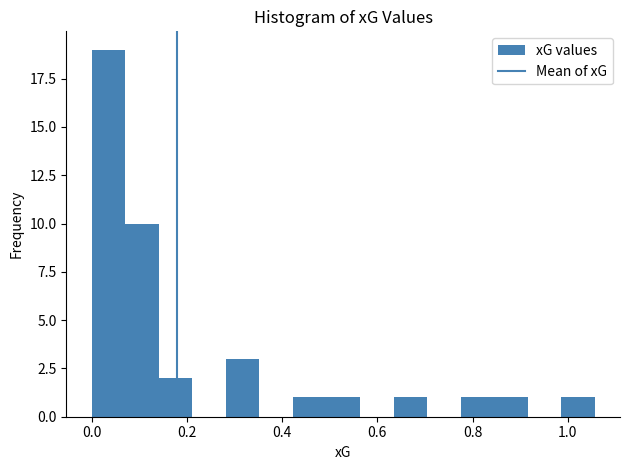

Read against the x-axis, roughly where is the centre of the tallest bar?

0.04